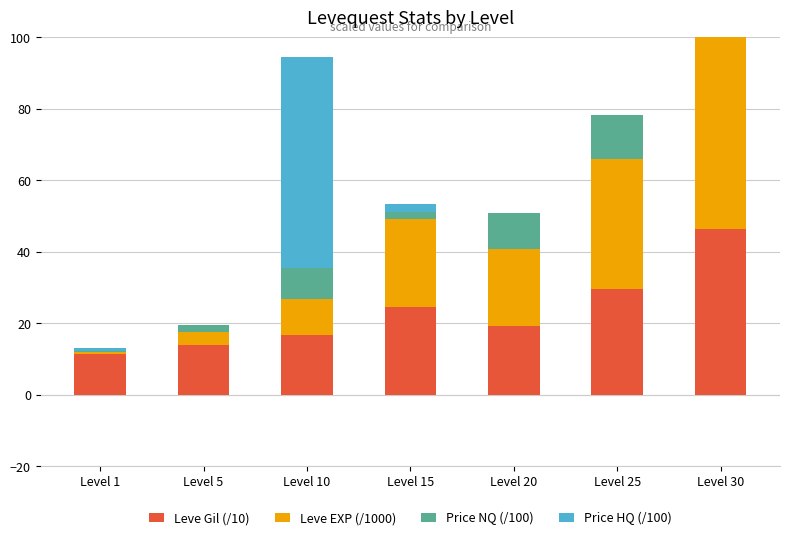

Are the bars horizontal?

No